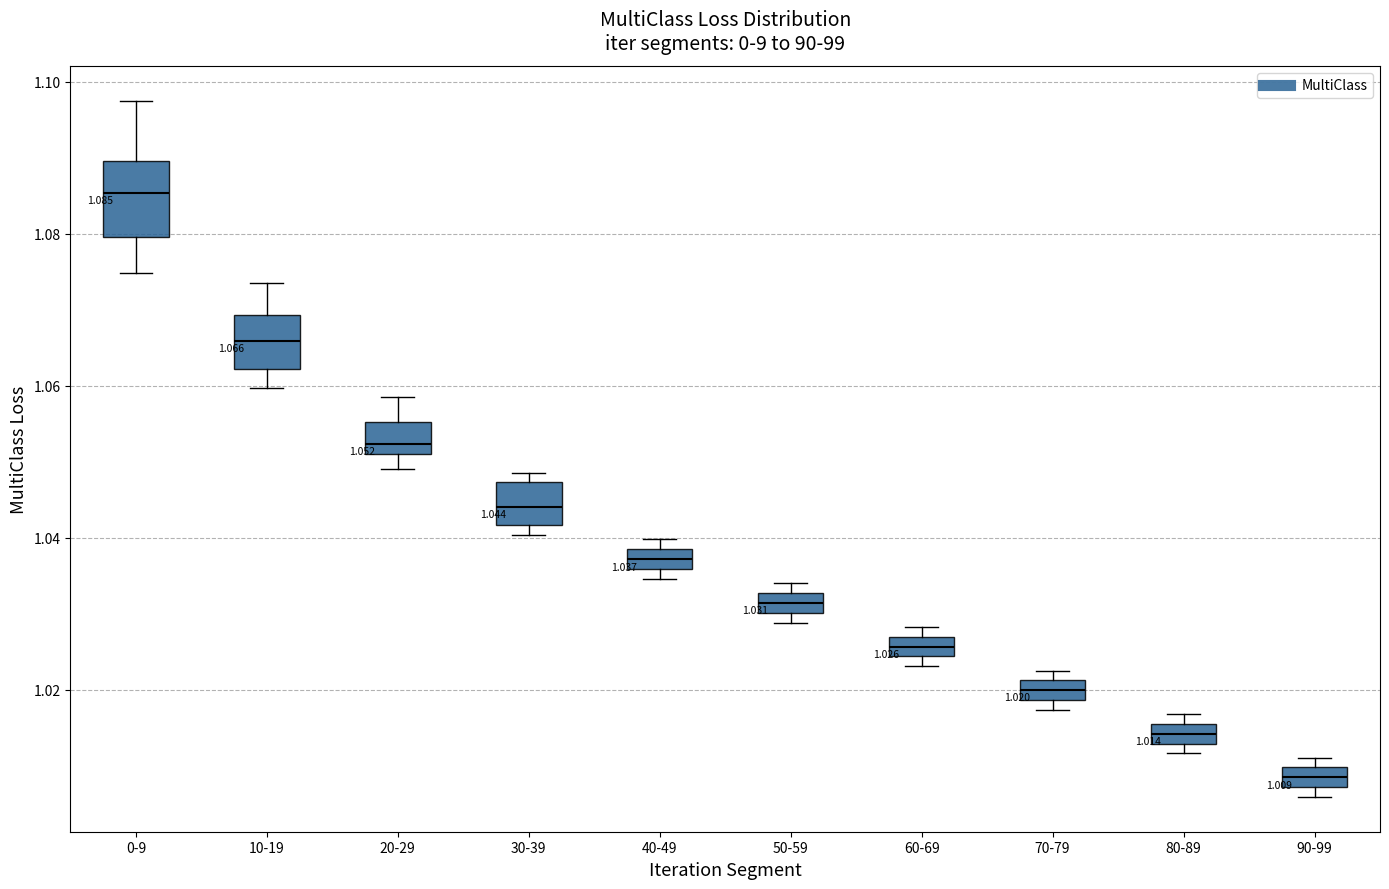

Comparing the boxes themselves (not the whiskers), which one is the tallest?

0-9